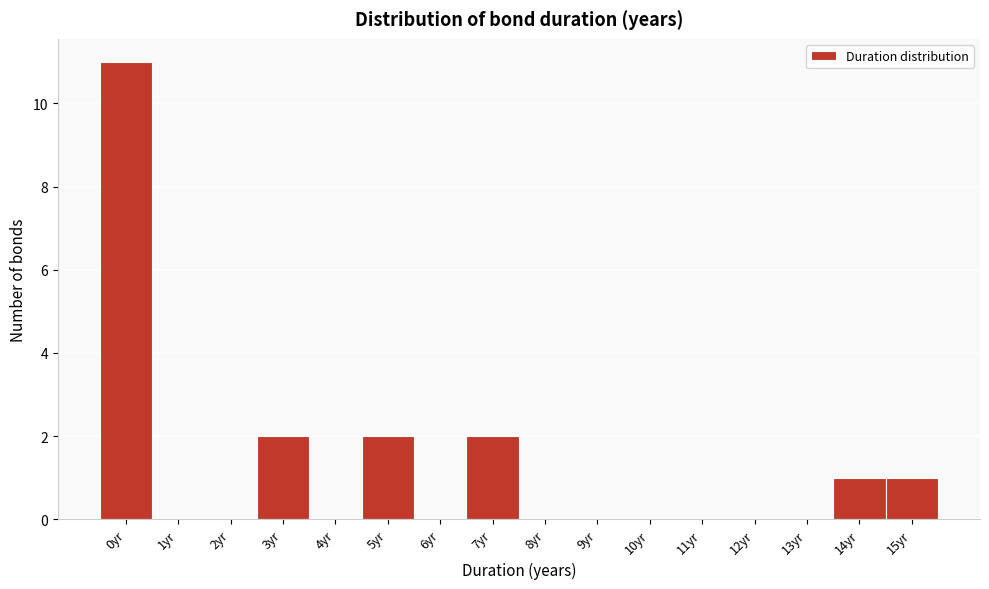

Reading right to left, transcribe all the data shown in this chart.

15yr=1	14yr=1	13yr=0	12yr=0	11yr=0	10yr=0	9yr=0	8yr=0	7yr=2	6yr=0	5yr=2	4yr=0	3yr=2	2yr=0	1yr=0	0yr=11